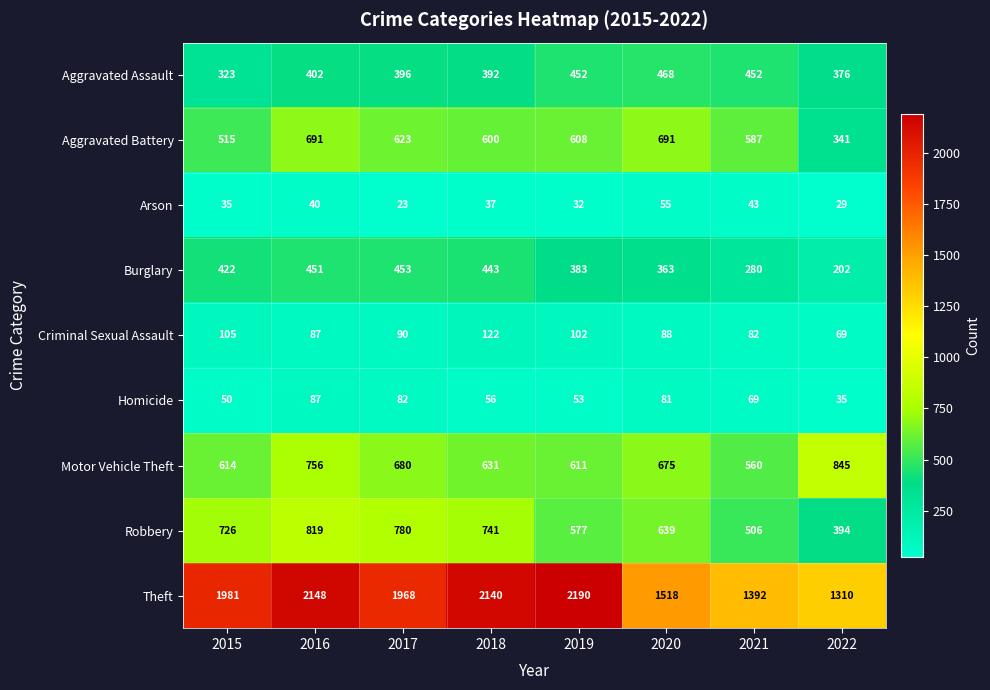

At which category is the sum across all series the highest?

2016